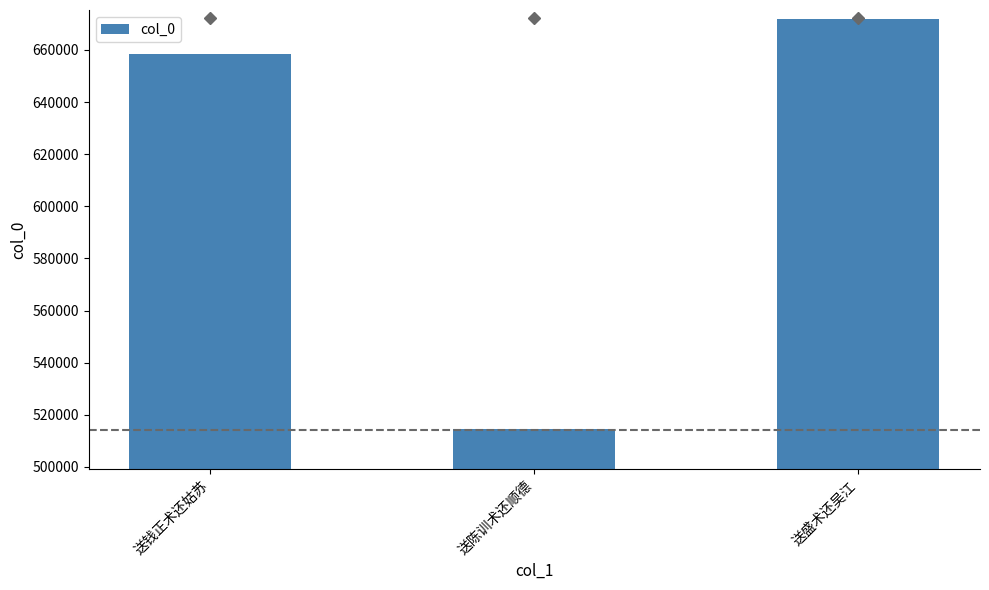

What is the difference between the values at 送钱正术还姑苏 and 送盛术还吴江?

13461